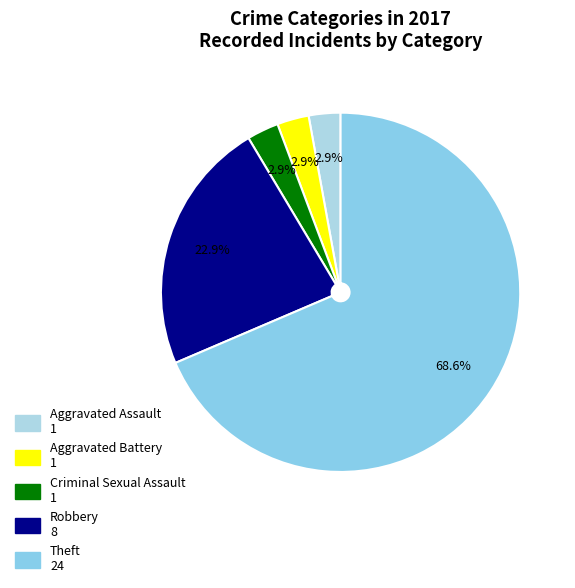

To the nearest percent, what percentage of the pie is Aggravated Battery?

3%